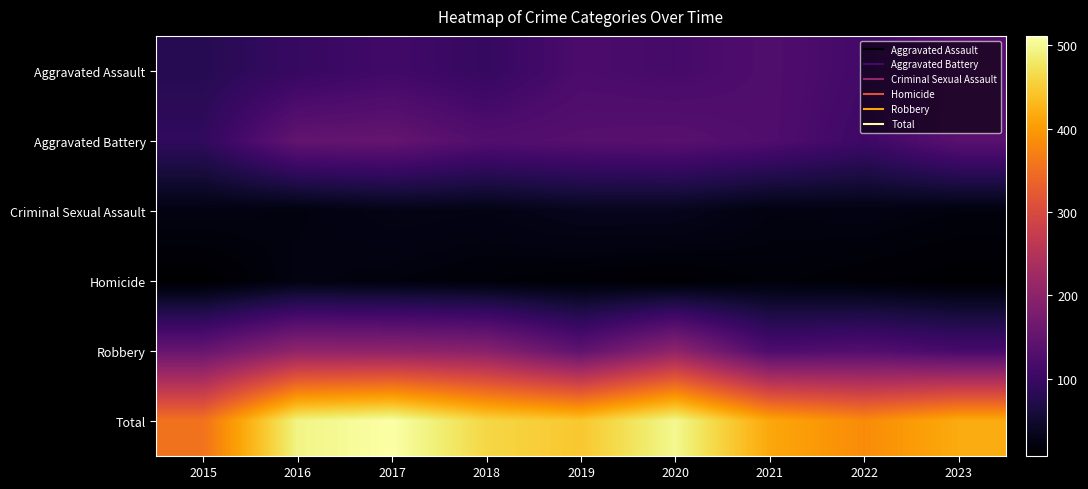

What is the total value across all series at 2021?

826